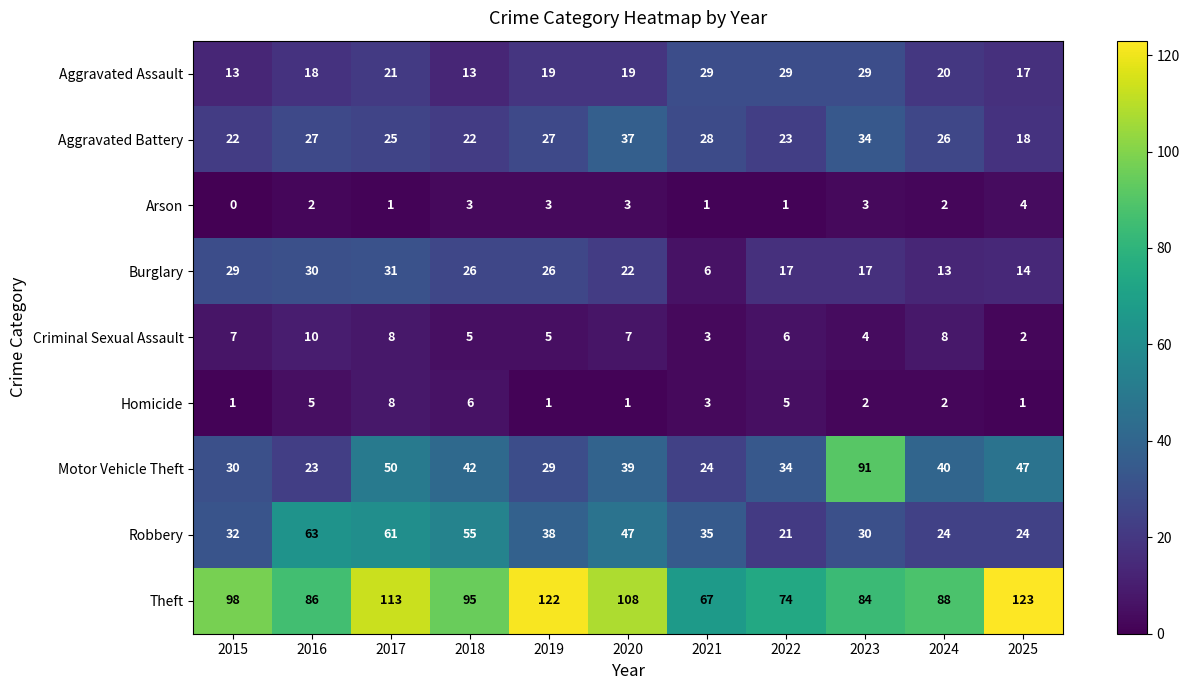

Which series has the widest spread of values?

Motor Vehicle Theft